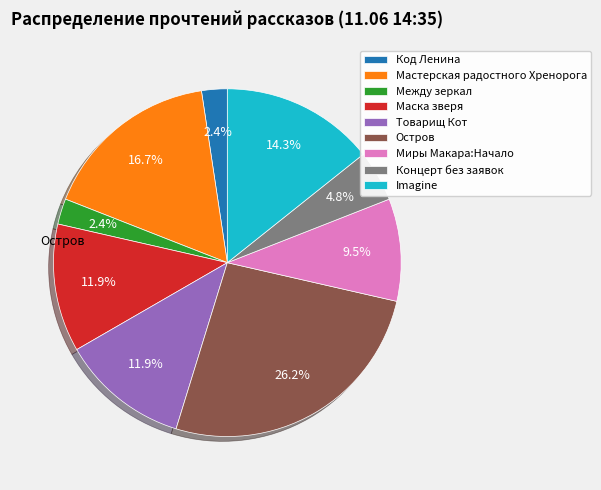

To the nearest percent, what is the difference between the largest and smallest slice percentages?

24%